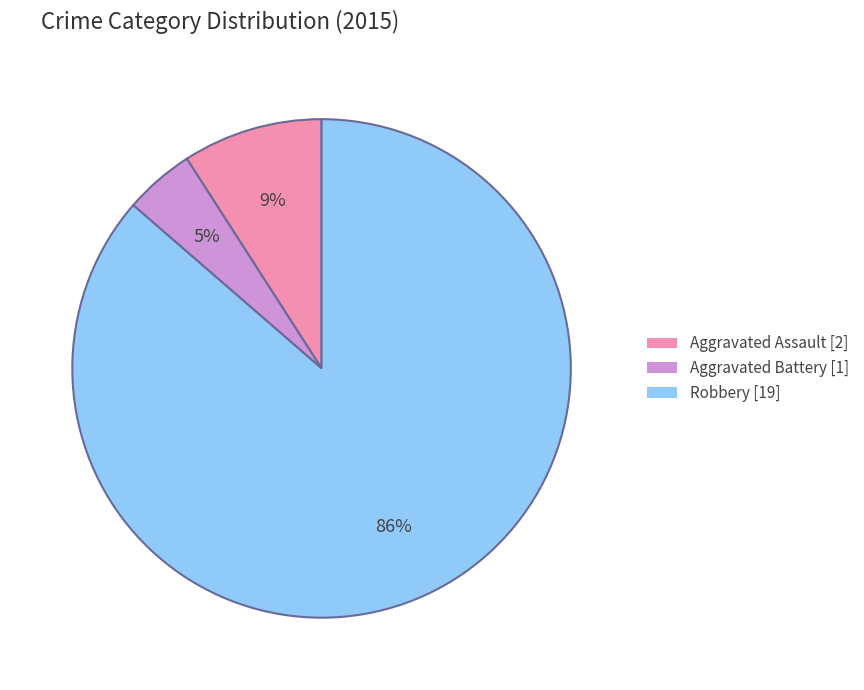

How many segments does this pie chart have?

3